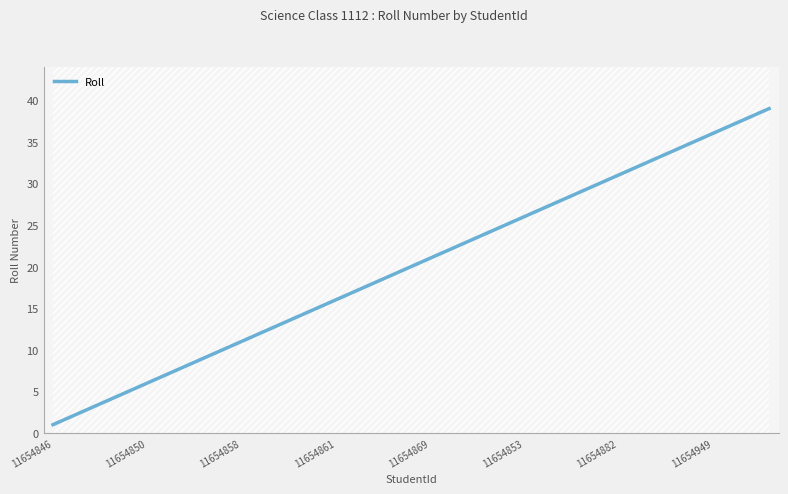

Which label corresponds to the smallest value in the chart?

11654846